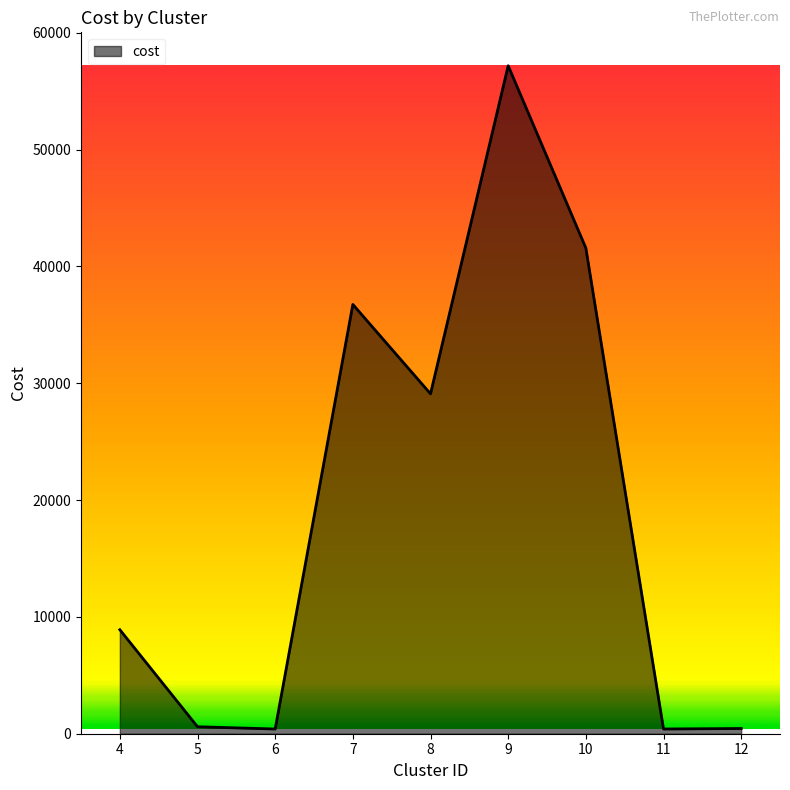

What is the difference between the maximum and minimum values?

56780.7